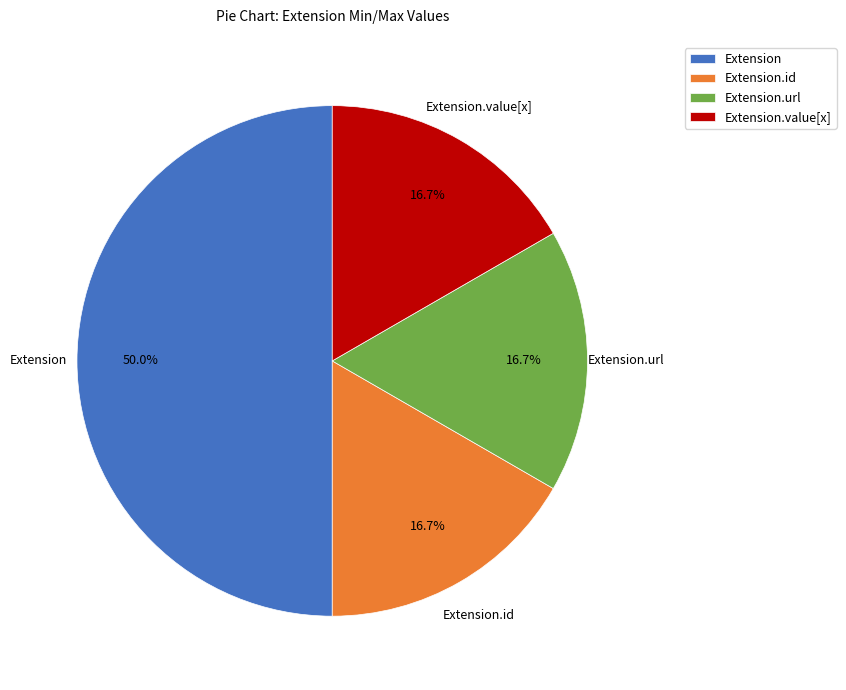

Is it true that Extension is 6% of the pie?

False